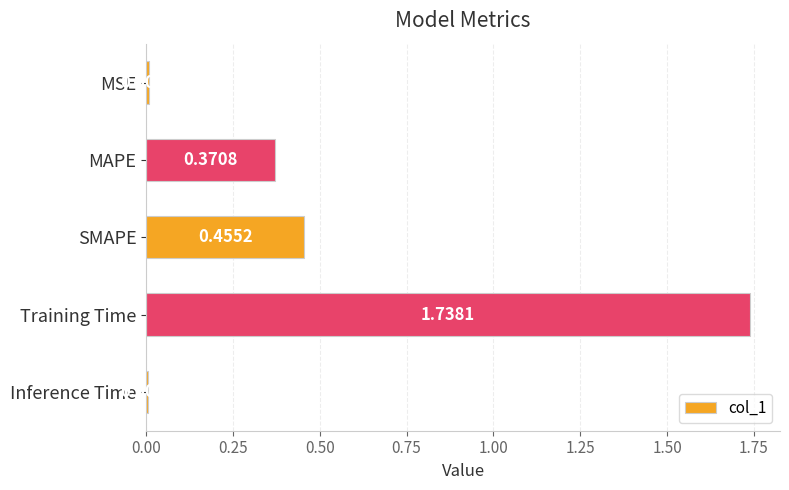

What is the sum of all values?

2.6